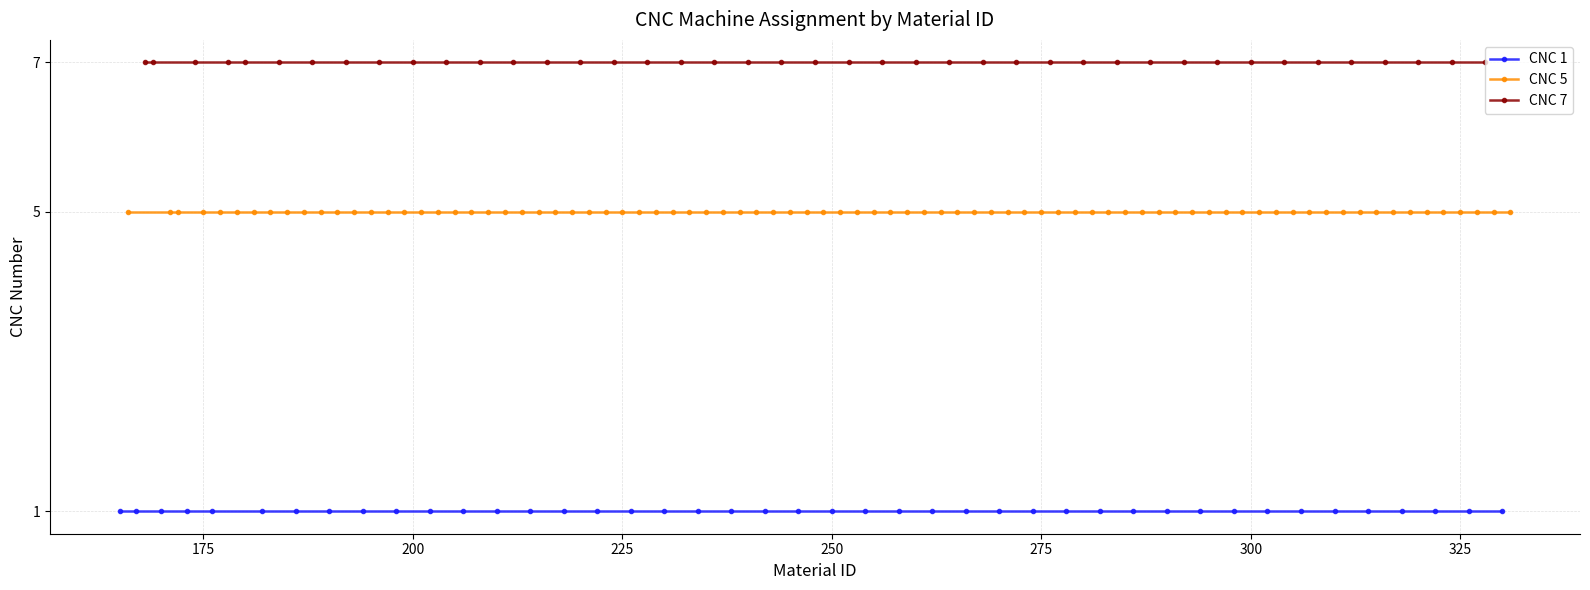

What is the approximate value of 5 at 10?

5